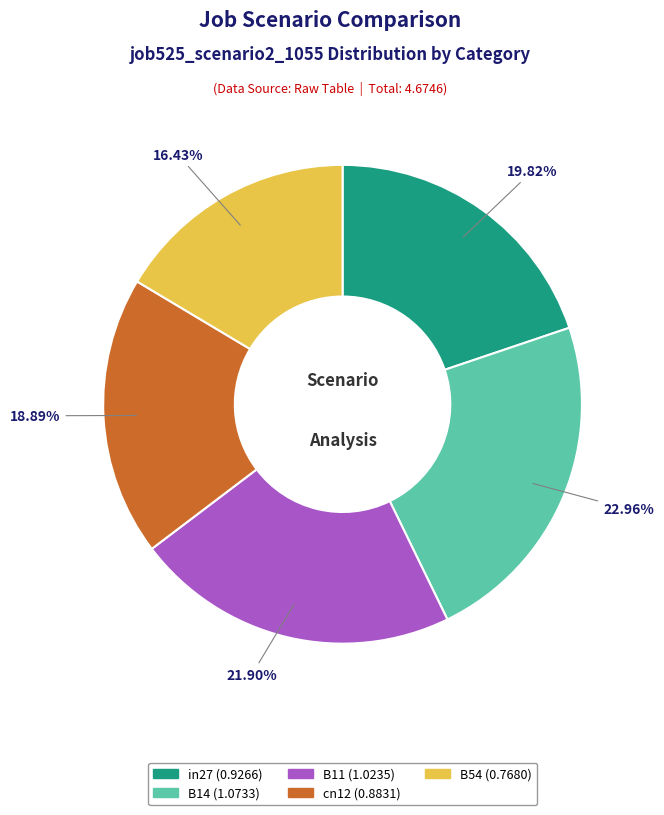

Count the number of slices in the pie.

5